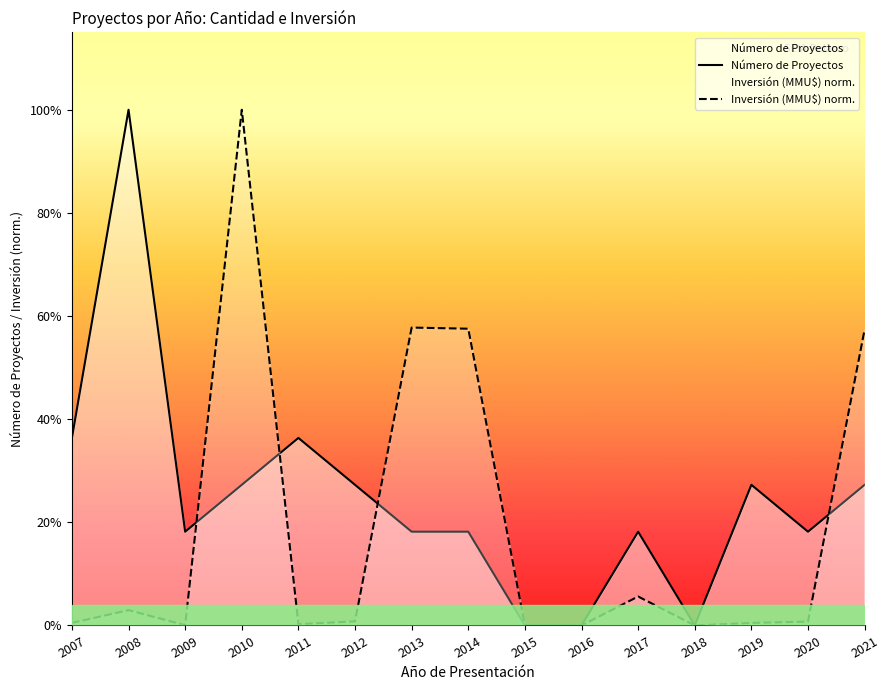

The Inversión (MMU$) norm. series shows 0.4 at 2017. True or false?

False